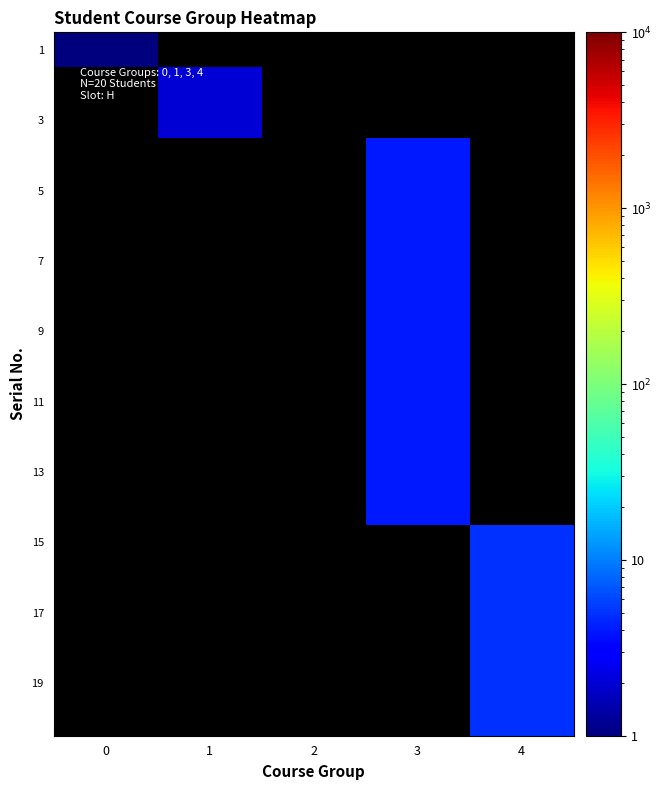

Which label corresponds to the largest value in the chart?

4